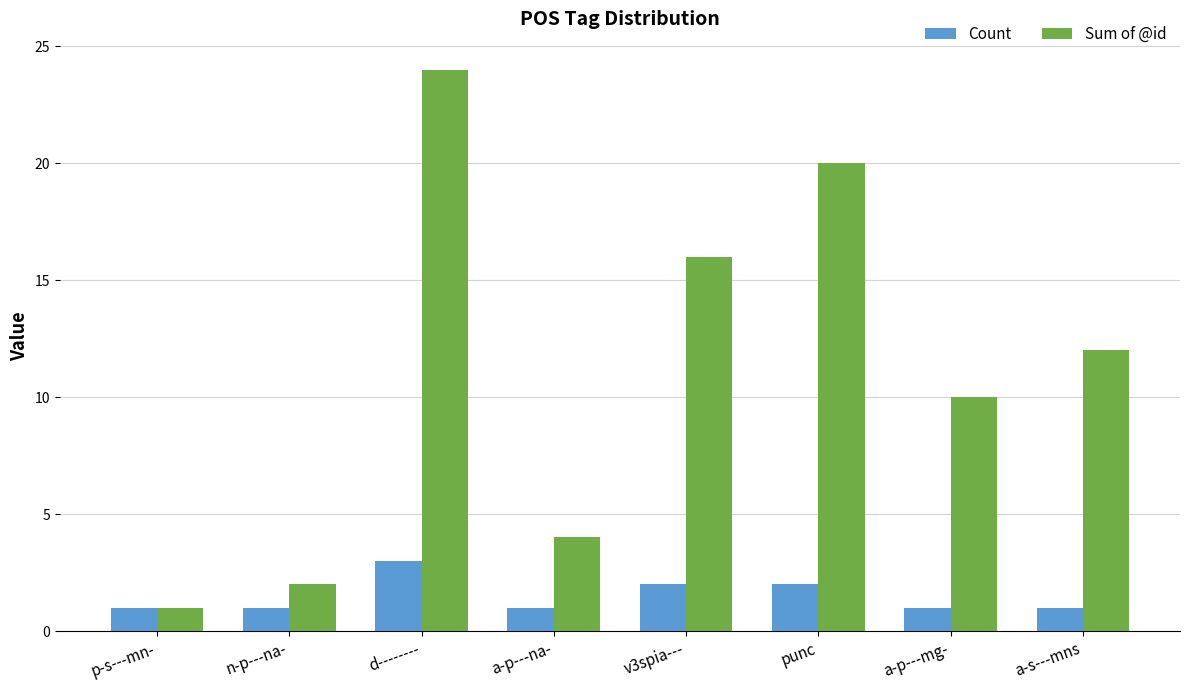

Which series has the largest total across all categories?

Sum of @id